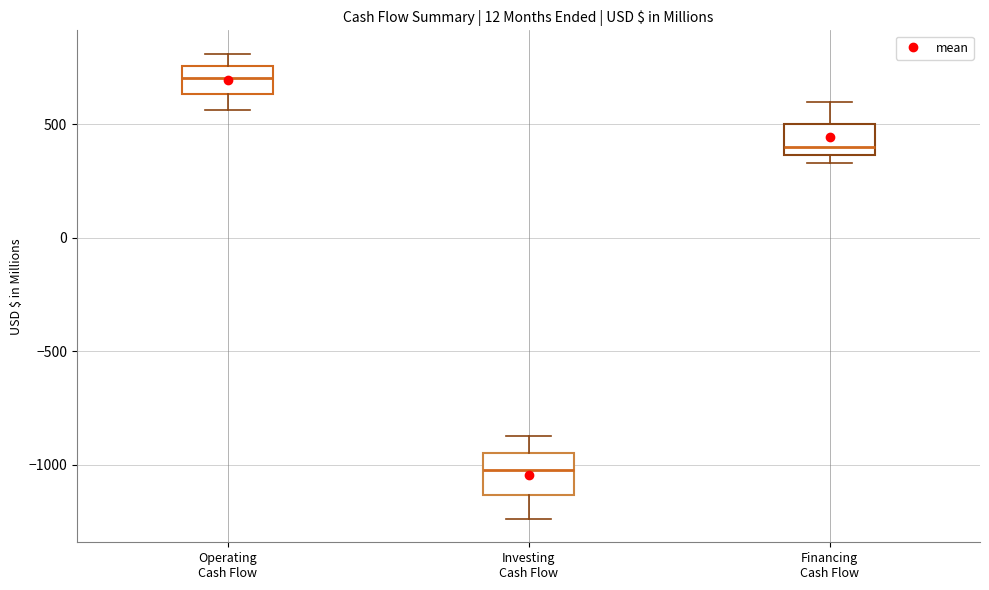

Reading left to right, transcribe this box plot: for each box, give where its median line is, the range the box spans, and where its two whiskers end, as read against the y-axis. The values are not printed on the chart, so give them approximately, as read against the axis.

Operating Cash Flow: median 700, box 650 to 750, whiskers 550 to 800
Investing Cash Flow: median -1000, box -1150 to -950, whiskers -1250 to -850
Financing Cash Flow: median 400, box 350 to 500, whiskers 350 (just below the box's lower edge) to 600